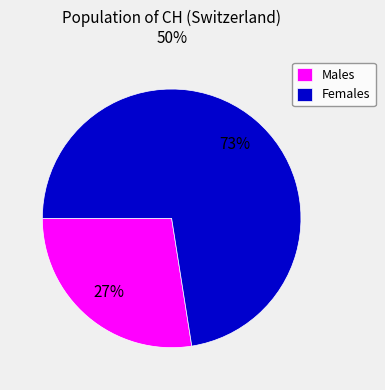

To the nearest percent, what is the average slice percentage?

50%